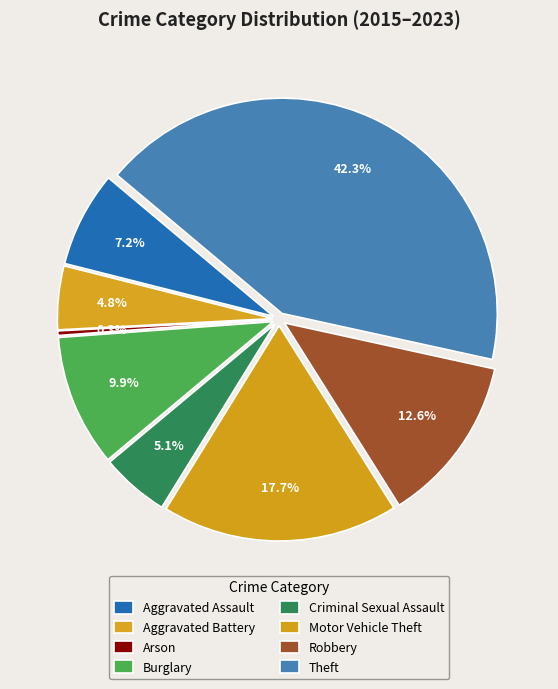

Count the number of slices in the pie.

8